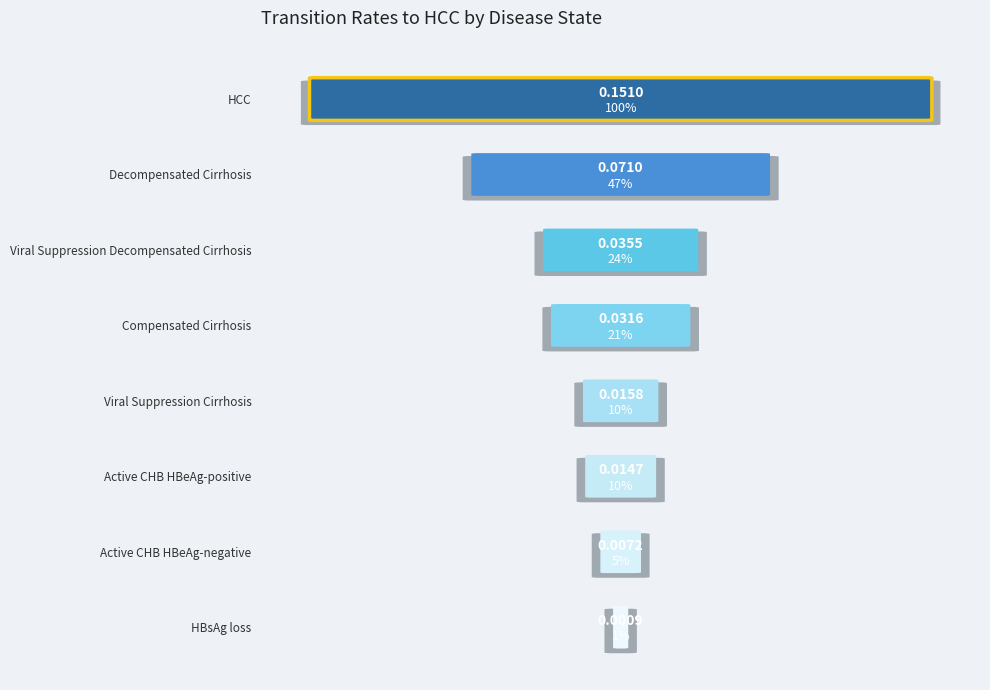

Reading right to left, list all the values displayed in this chart.

HBsAg loss=0.0	Viral Suppression Decompensated Cirrhosis=0.0	Viral Suppression Cirrhosis=0.0	HCC=0.2	Decompensated Cirrhosis=0.1	Compensated Cirrhosis=0.0	Active CHB HBeAg-negative=0.0	Active CHB HBeAg-positive=0.0